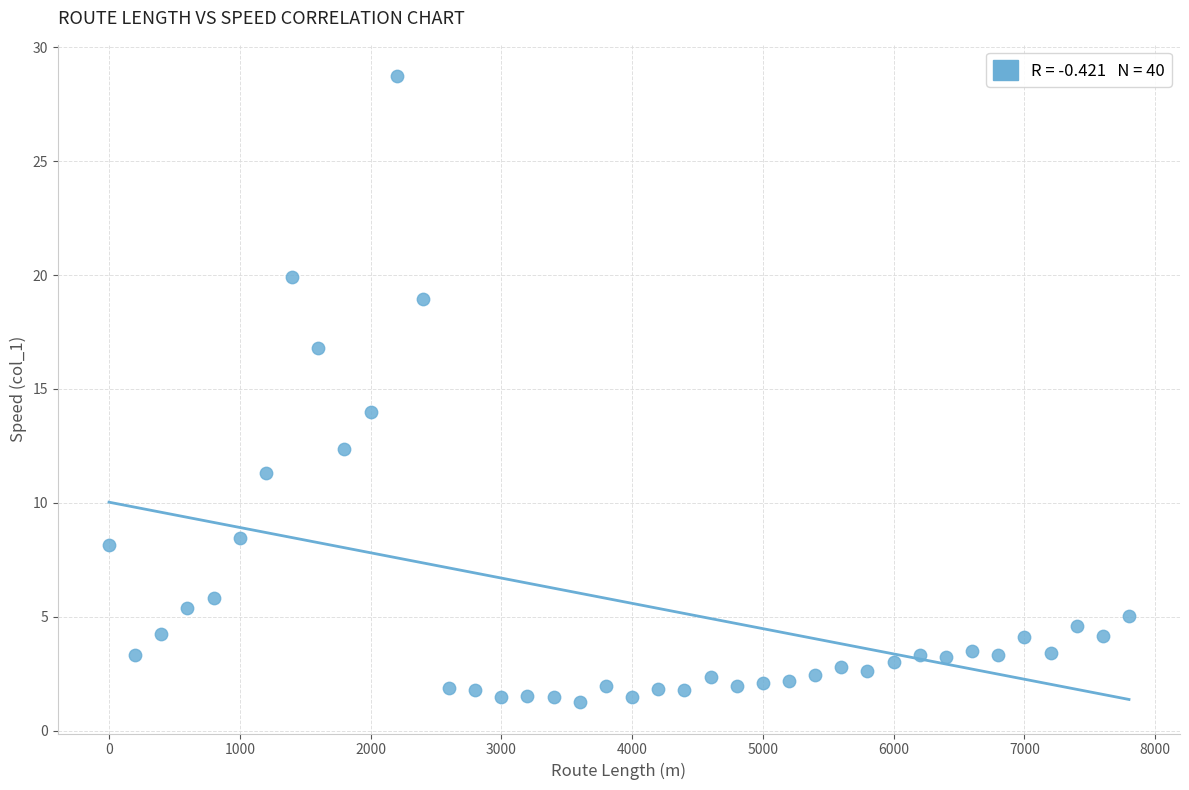

What is the range of X values (max minus min)?

7800.0